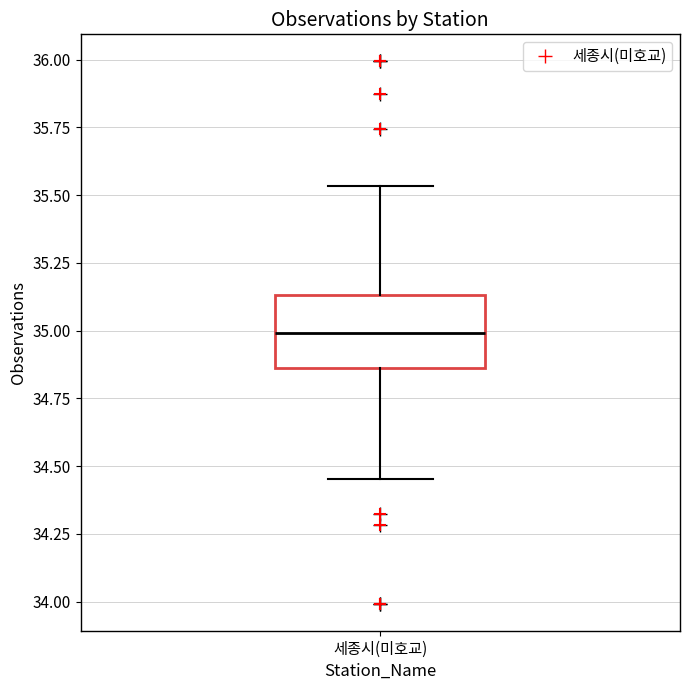

Where does the upper whisker of the box for 세종시(미호교) end on the y-axis? The values are not printed on the chart, so give them approximately, as read against the axis.

35.55